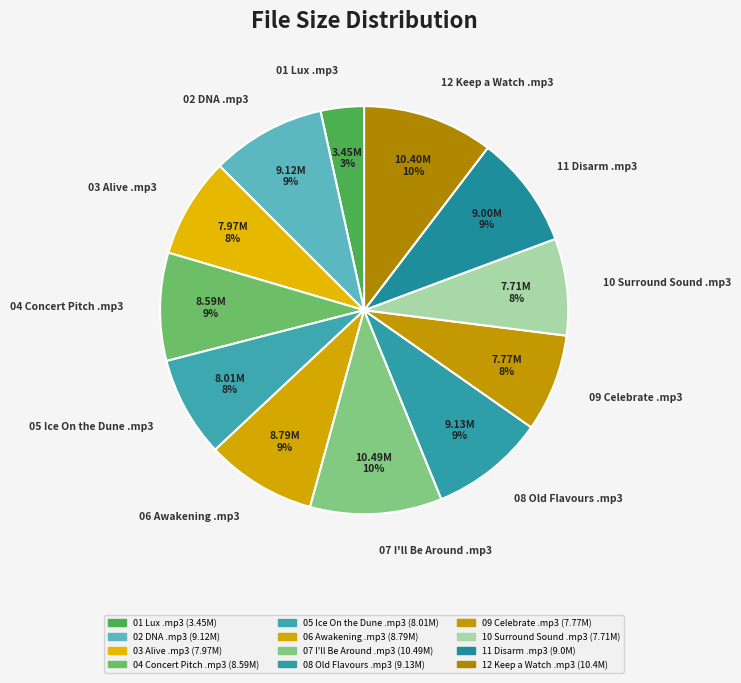

What is the ratio of the value at 01 Lux .mp3 to the value at 12 Keep a Watch .mp3?

0.3